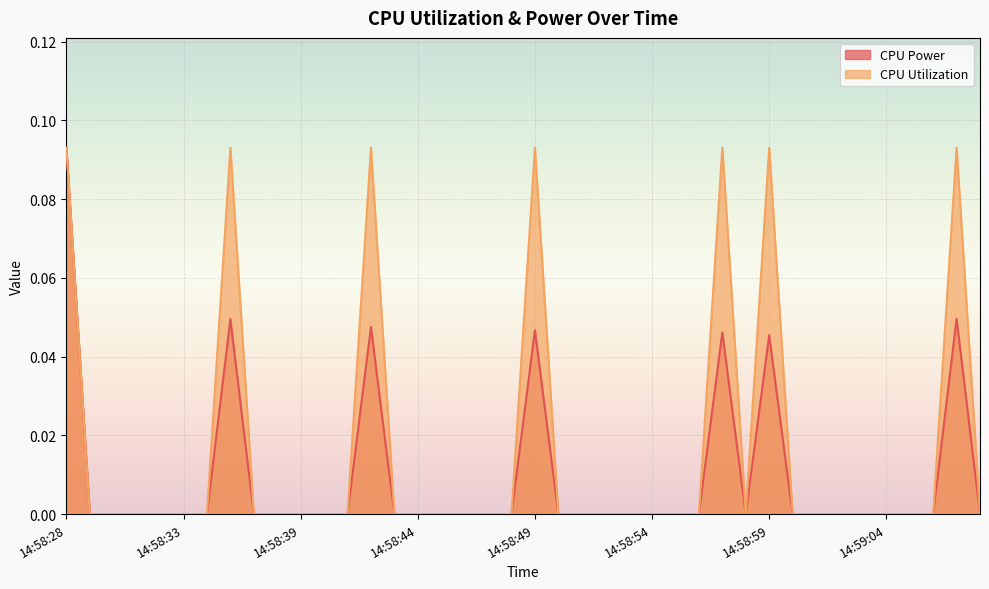

At which label does CPU Utilization reach its minimum?

14:58:29